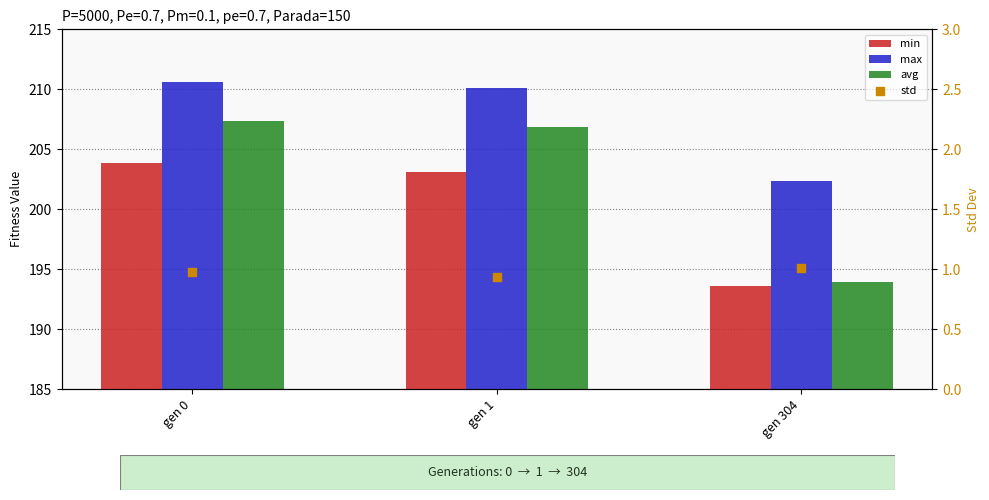

At how many categories does at least one series exceed 162?

3